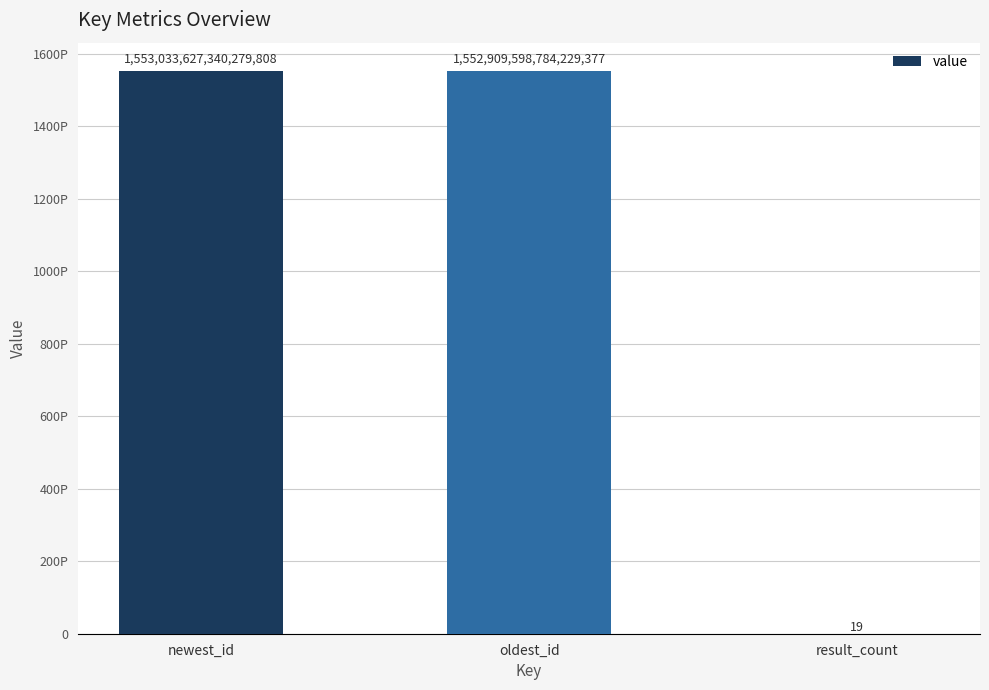

Rank the categories by value from highest to lowest.

newest_id, oldest_id, result_count